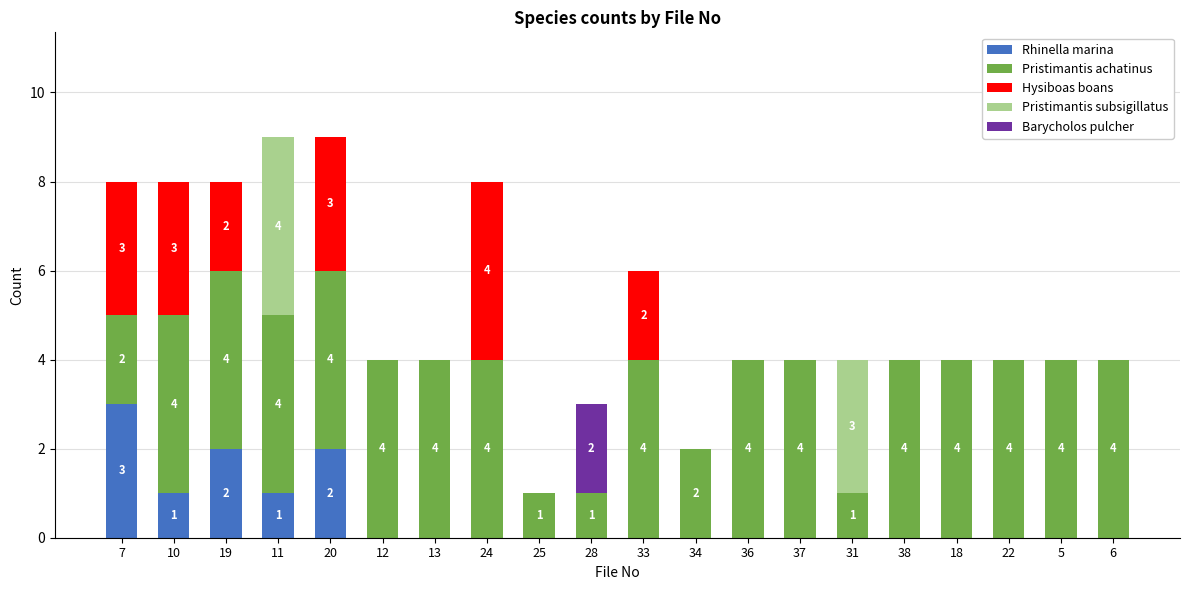

What is the sum of all Rhinella marina values?

9